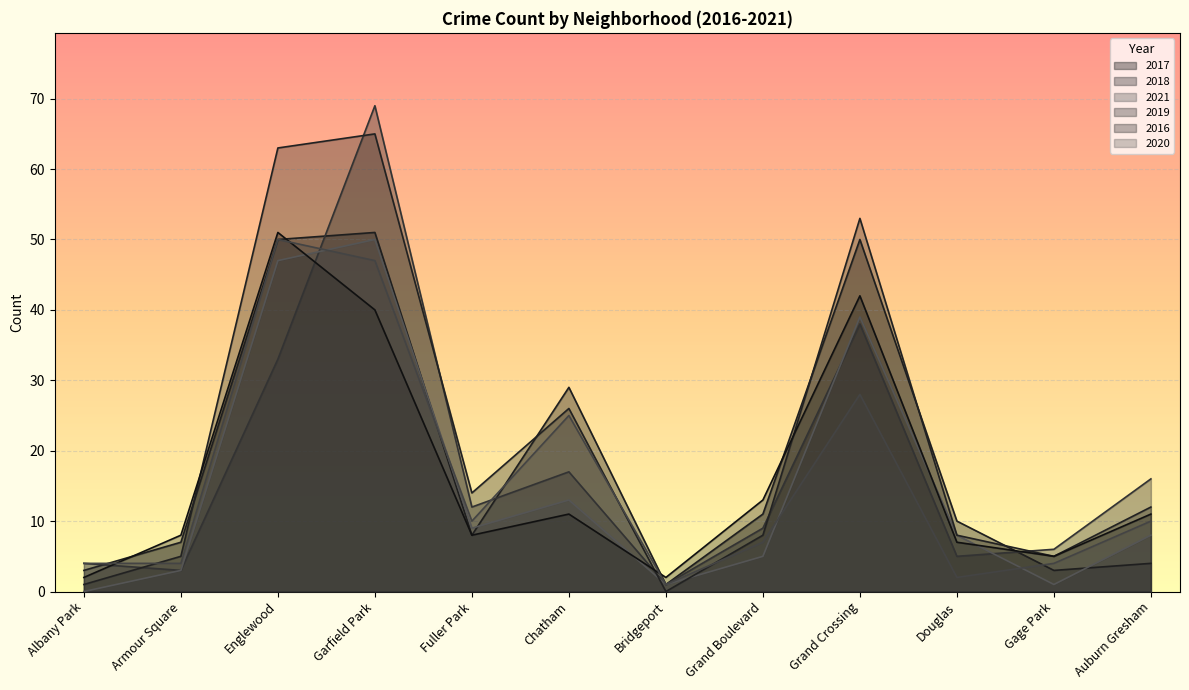

How many values in the 2017 series exceed 10?

5